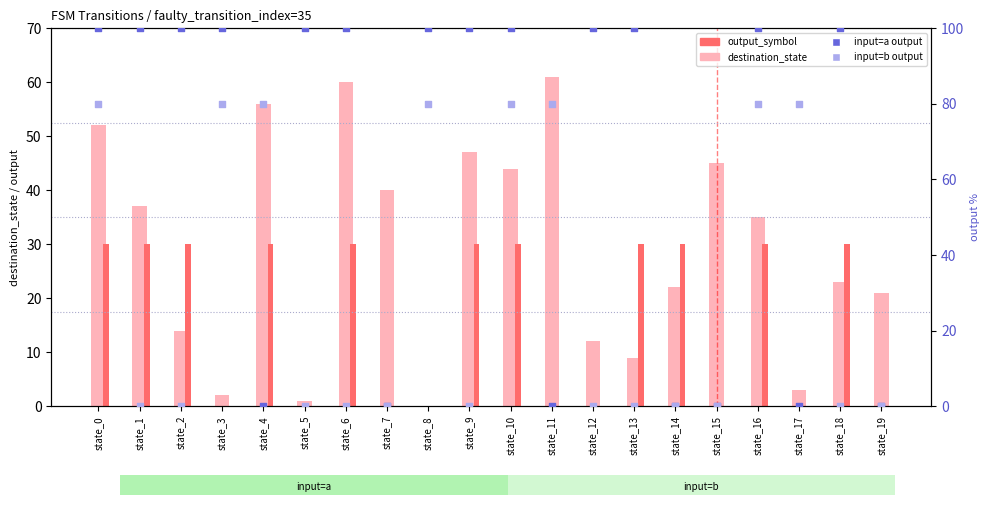

At which category is the sum across all series the highest?

state_0